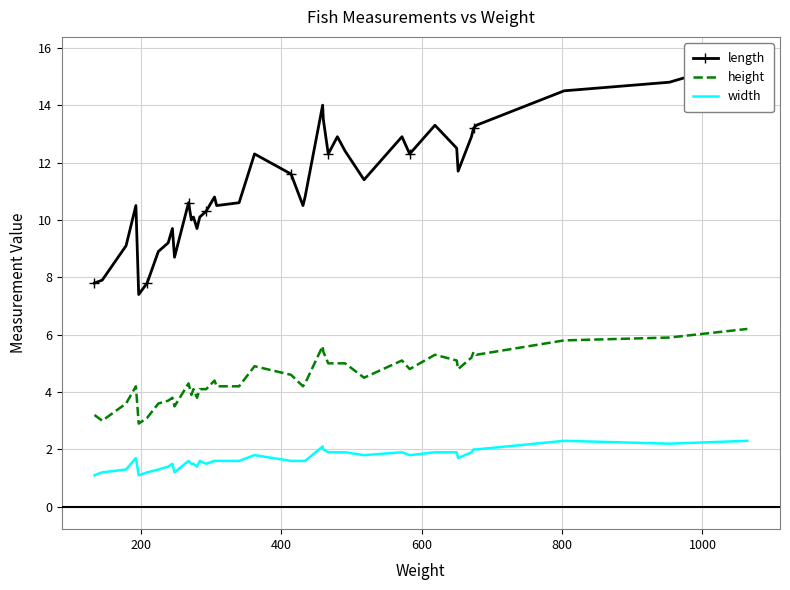

What are all the series names shown in the legend?

length, height, width